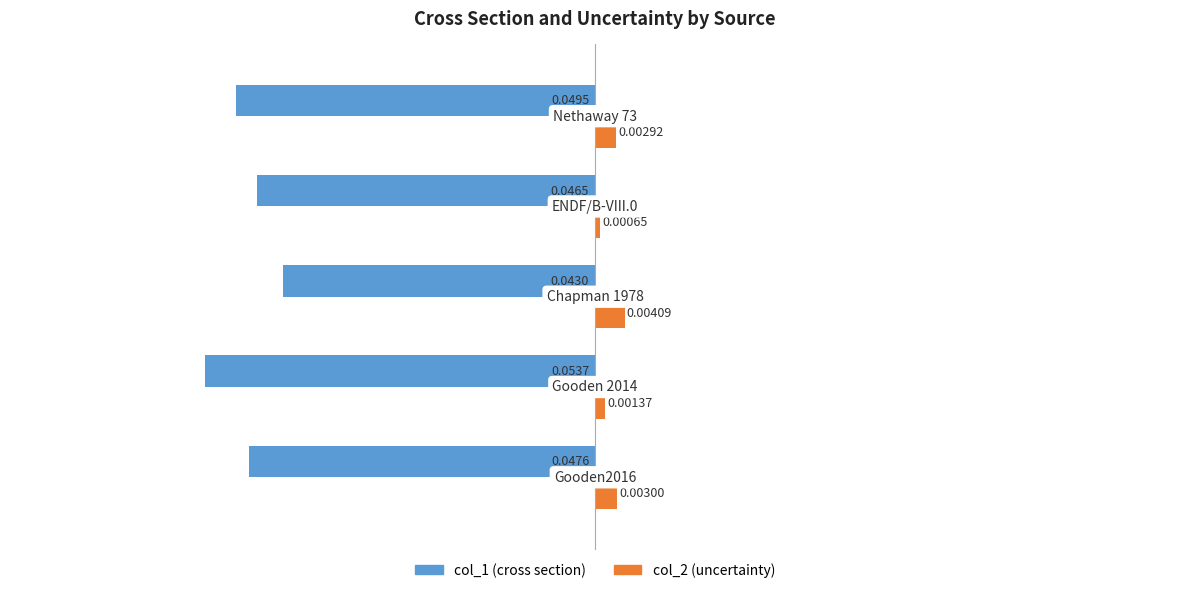

What are all the series names shown in the legend?

col_1 (cross section), col_2 (uncertainty)